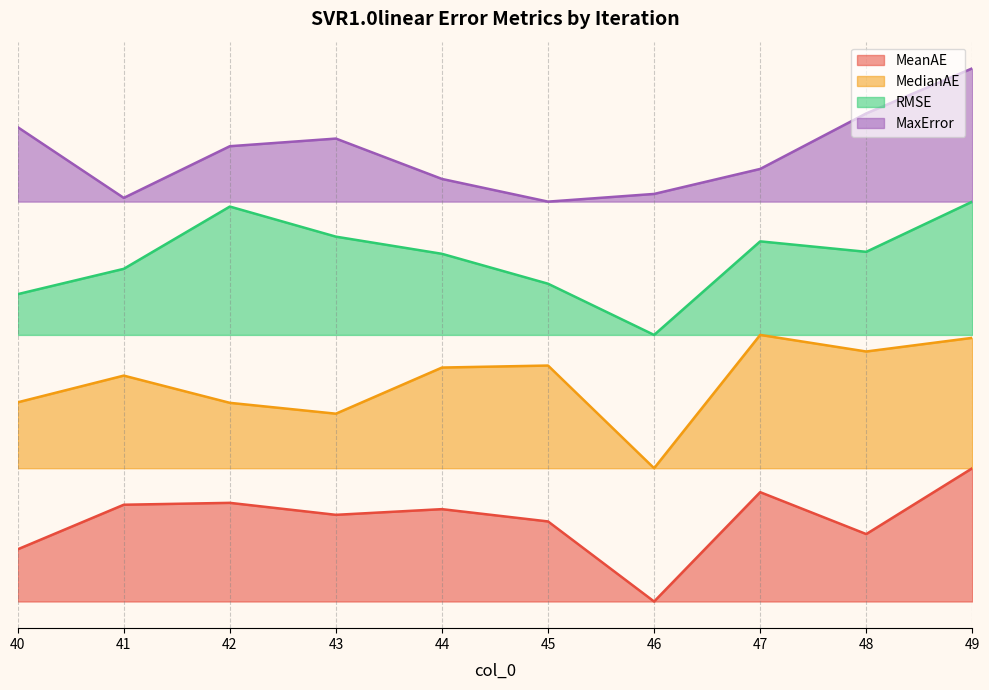

Rank the series by their maximum value, from highest to lowest.

MaxError, RMSE, MedianAE, MeanAE